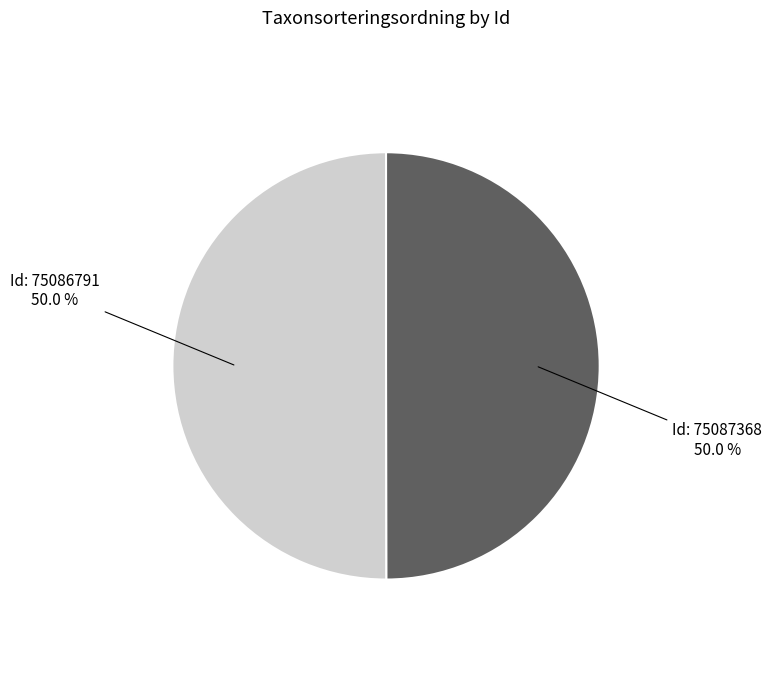

Which slice is the largest?

75086791